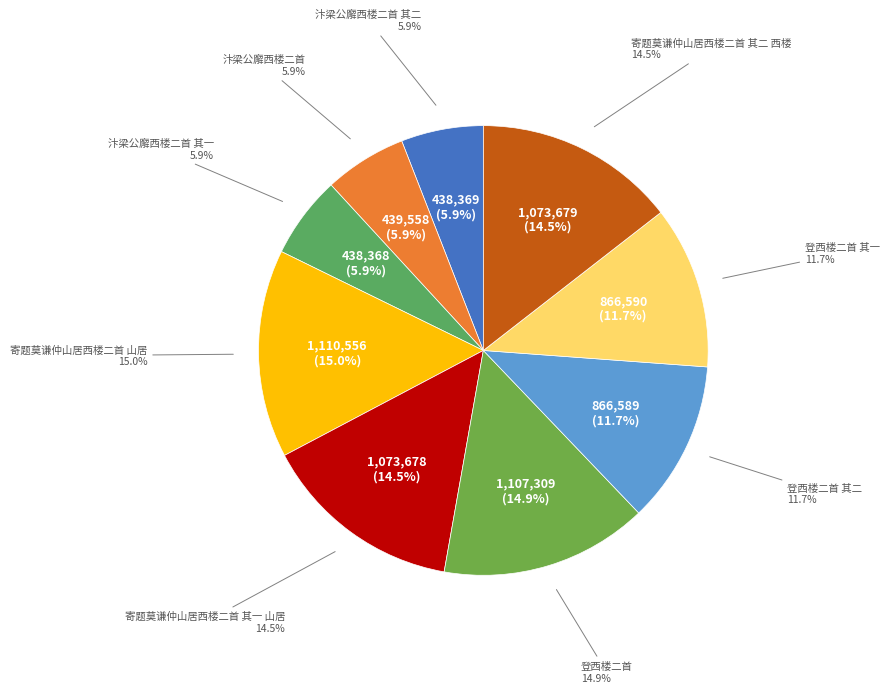

What percentage do 登西楼二首 其二 and 汴梁公廨西楼二首 其一 together represent?

17.6%